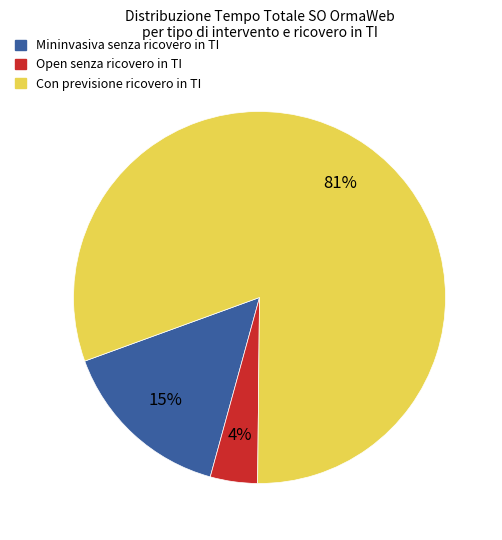

To the nearest percent, what is the difference between the largest and smallest slice percentages?

77%